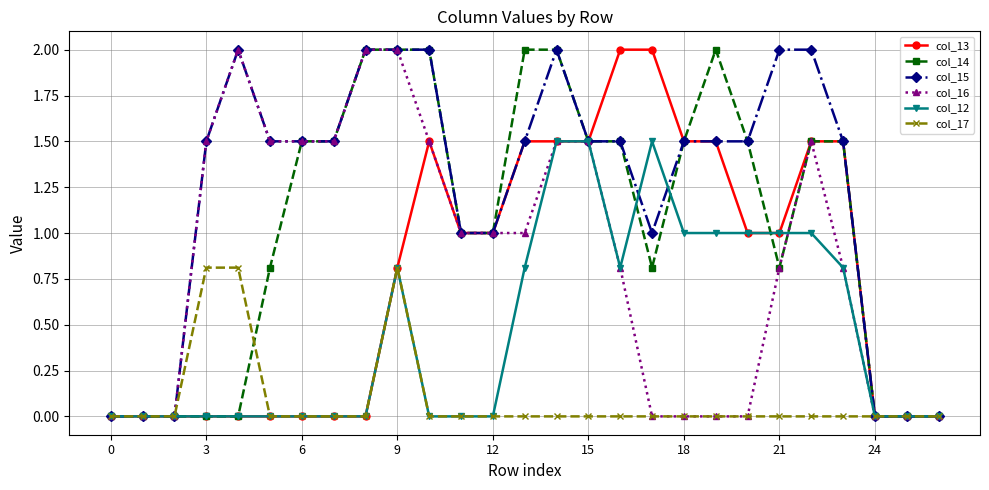

What is the maximum value shown in the chart?

2.0